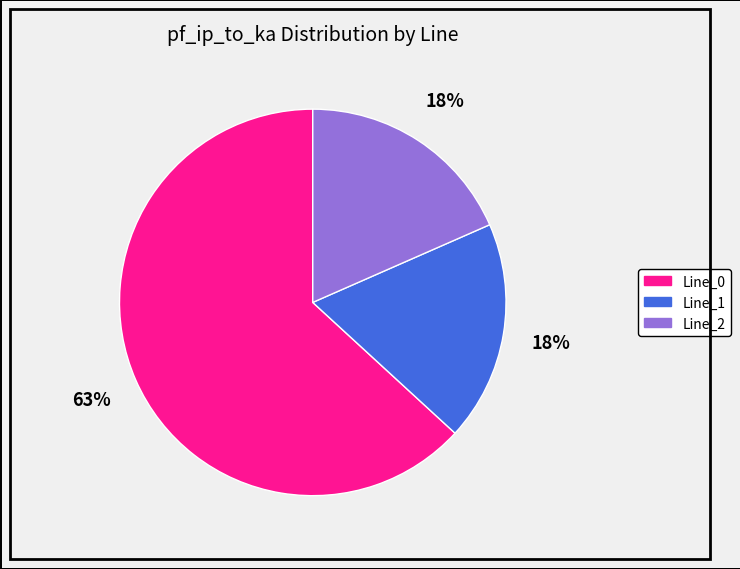

Does Line_0 account for over 50% of the chart?

Yes